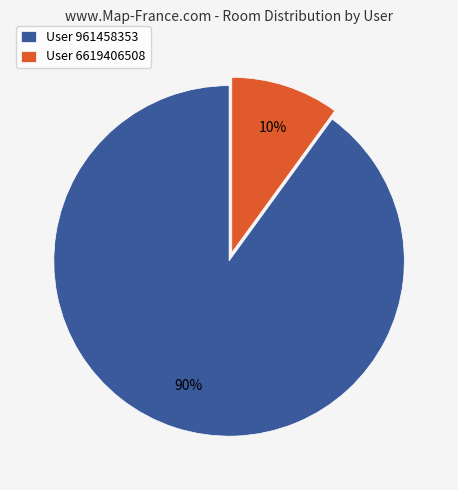

Which slice represents more than half of the pie?

User 961458353